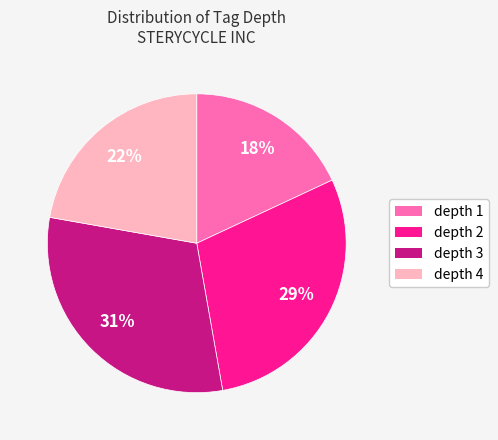

How many slices are in this pie chart?

4